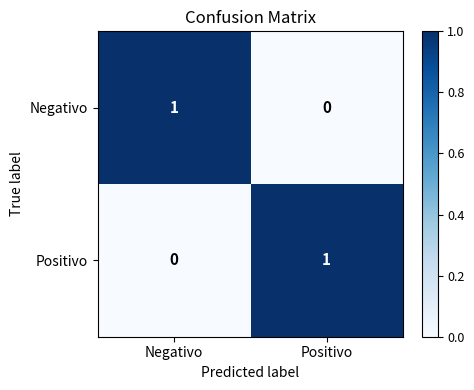

Which category has the highest value in the Positivo series?

Positivo